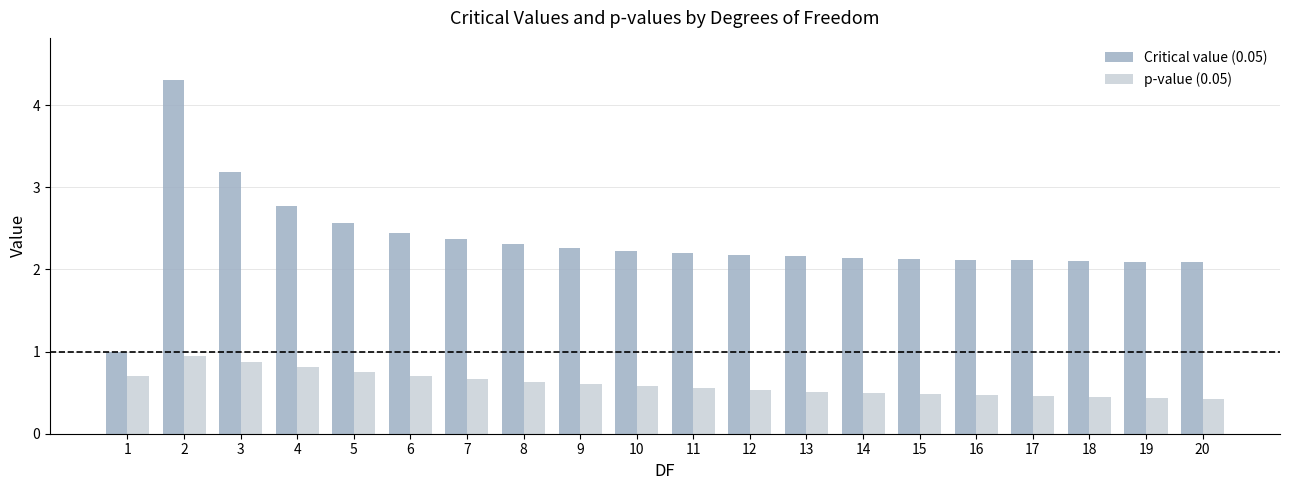

What is the value of the p-value (0.05) bar at the 11th from the left?

0.6